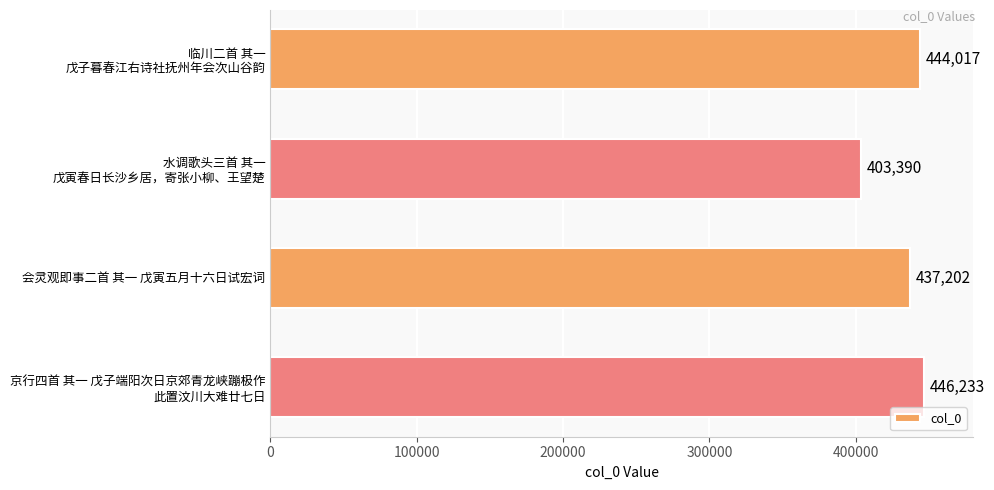

What is the value of the 4th bar from the top?

446233